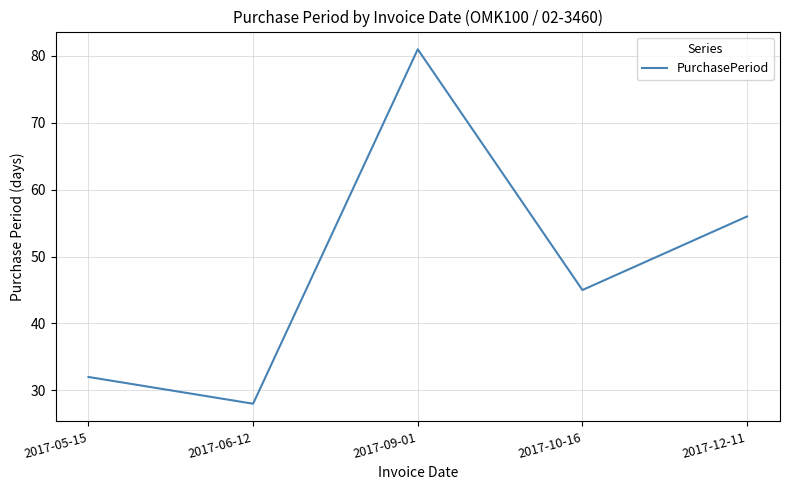

What is the average value?

48